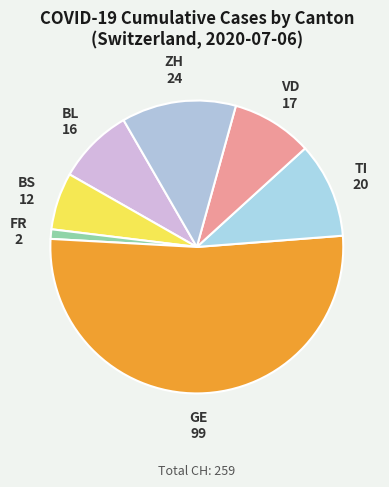

Combined, do FR and BS account for over 50%?

No